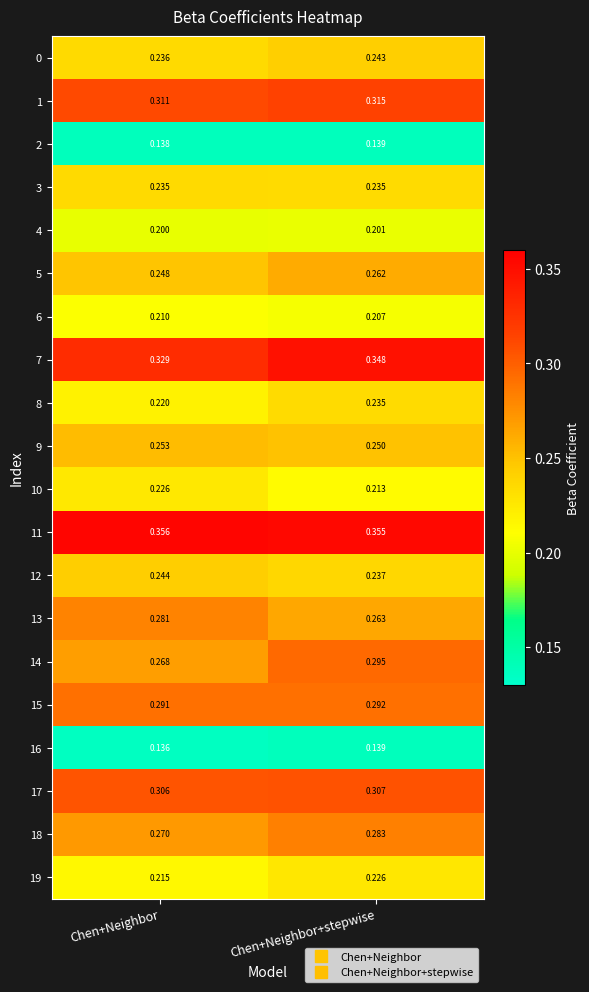

At how many categories does at least one series exceed 0?

2